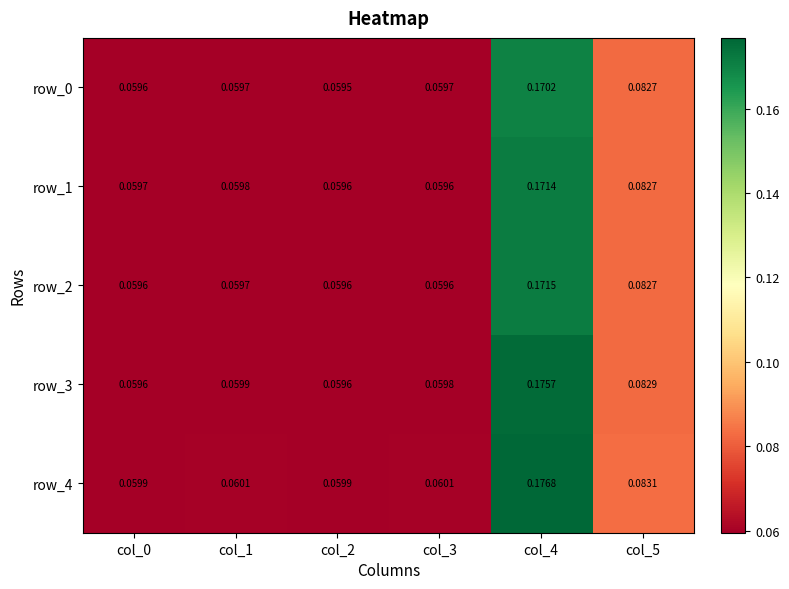

Is the value of row_4 at col_2 greater than the value of row_1 at col_3?

Yes